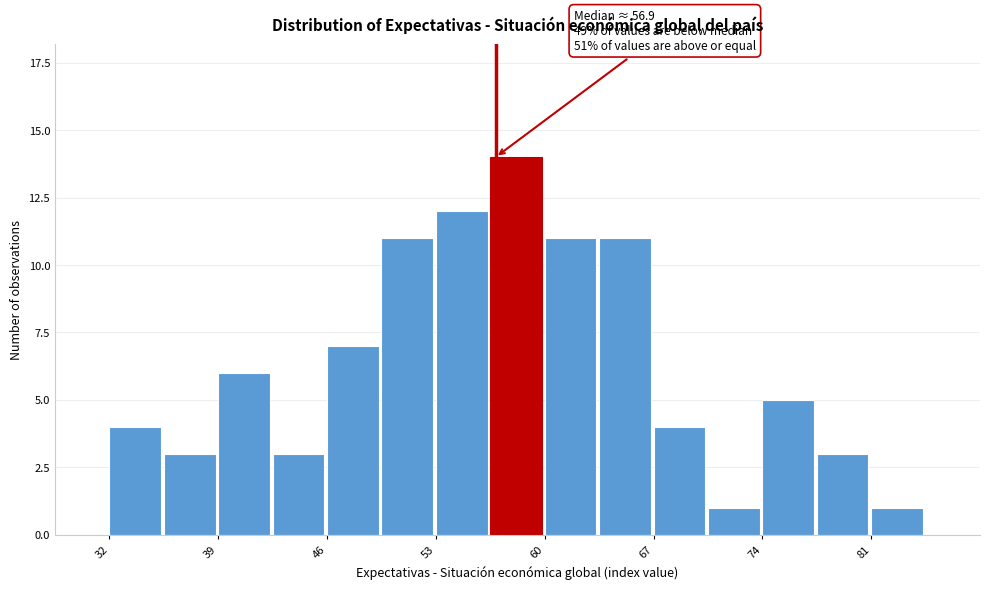

Read against the x-axis, roughly where is the centre of the tallest bar?

58